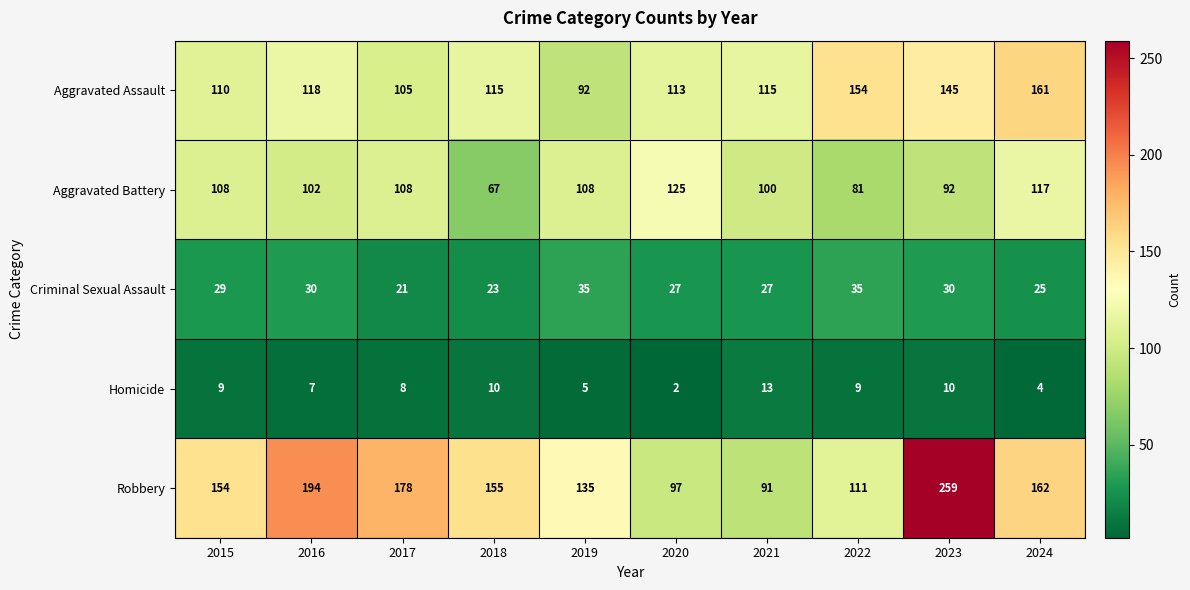

What is the sum of all Criminal Sexual Assault values?

282